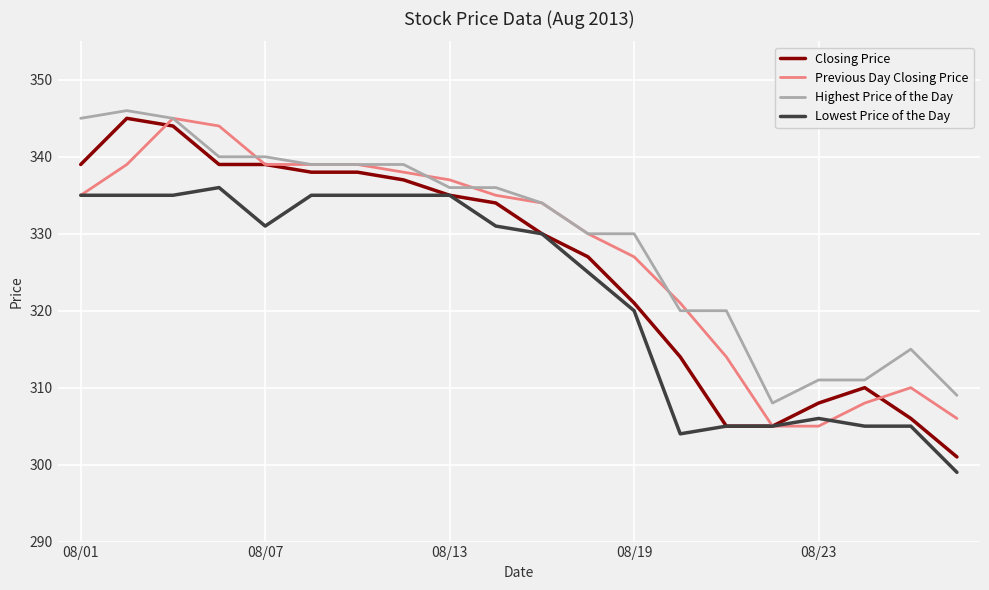

Rank the series by their average value, from highest to lowest.

Highest Price of the Day, Previous Day Closing Price, Closing Price, Lowest Price of the Day